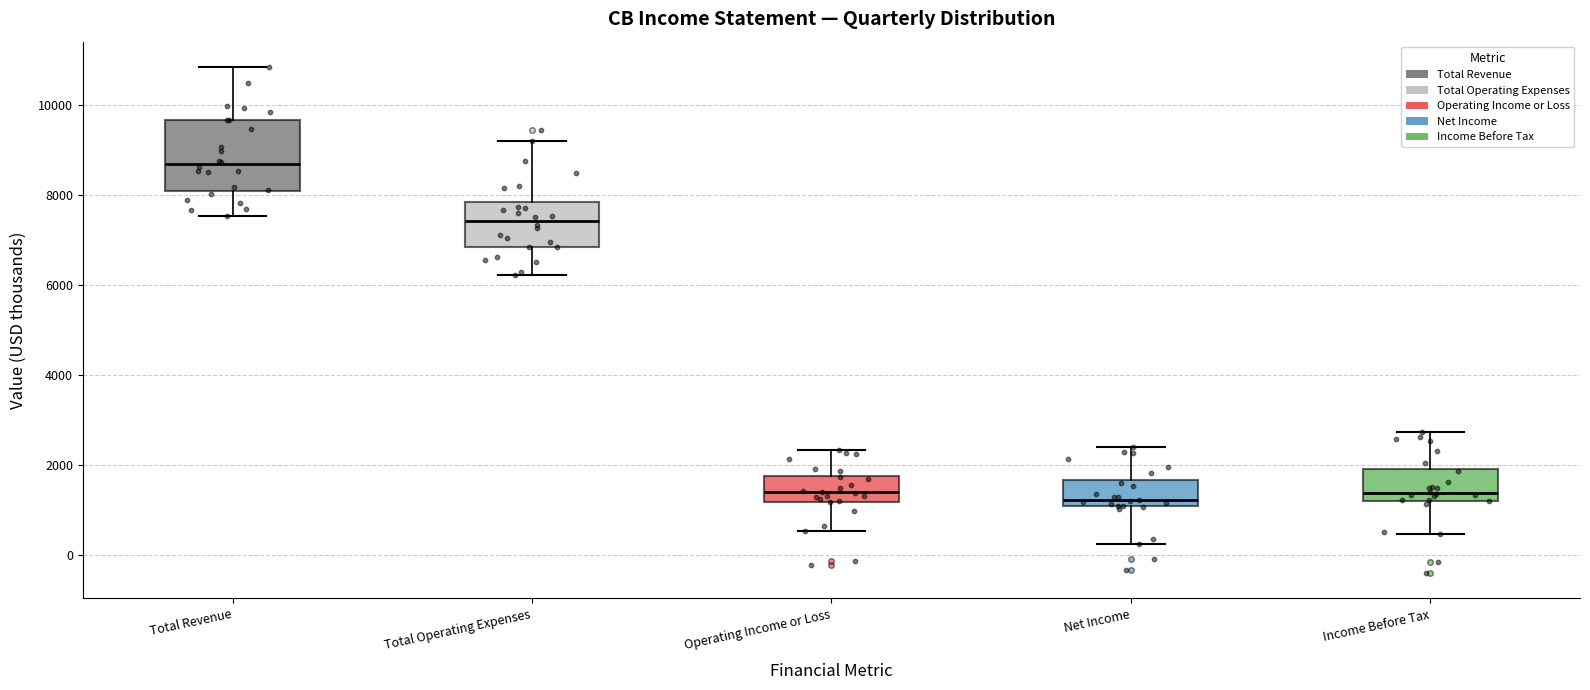

Which box has the highest median line?

Total Revenue